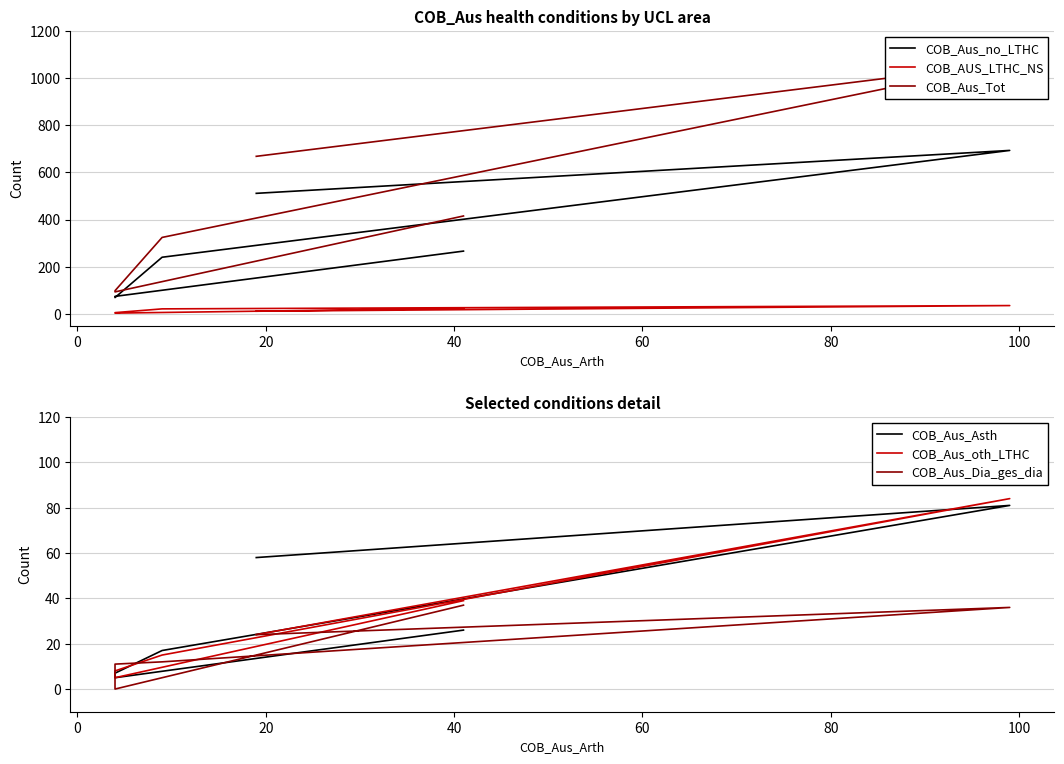

What are all the series names shown in the legend?

COB_Aus_no_LTHC, COB_AUS_LTHC_NS, COB_Aus_Tot, COB_Aus_Asth, COB_Aus_oth_LTHC, COB_Aus_Dia_ges_dia